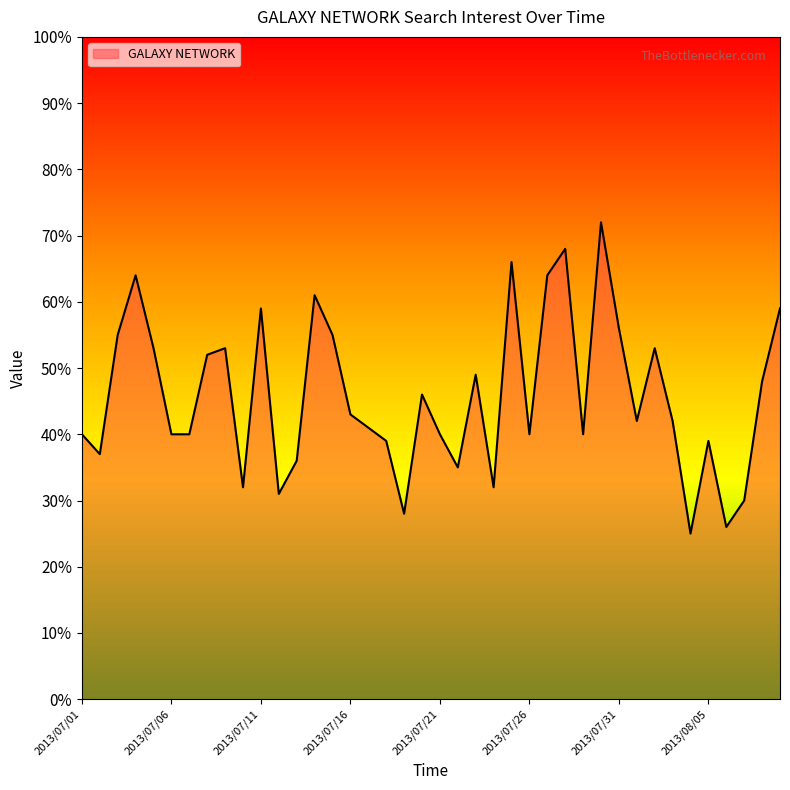

What is the average value?

46